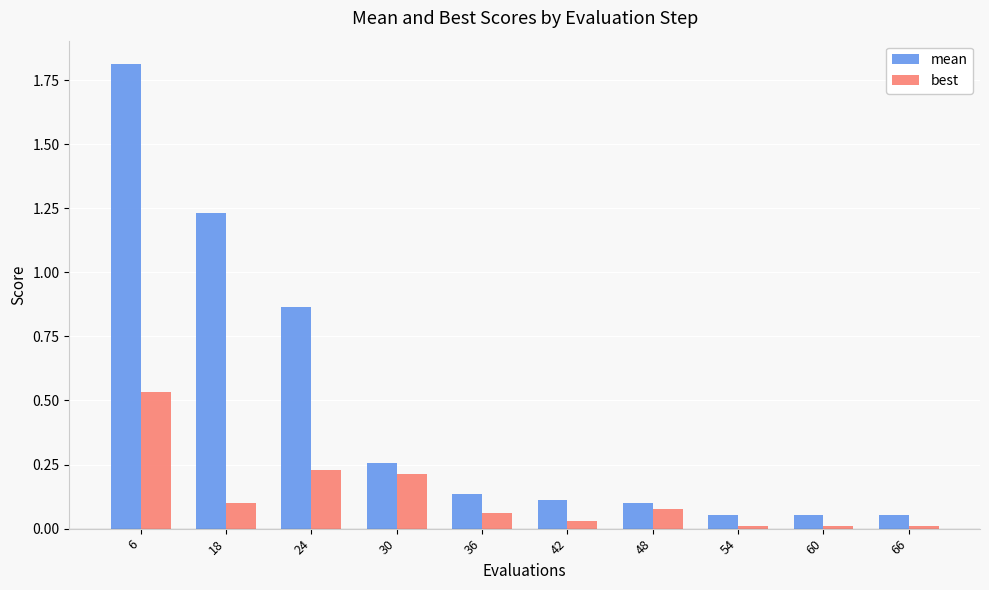

What is the highest value of the mean series?

1.8